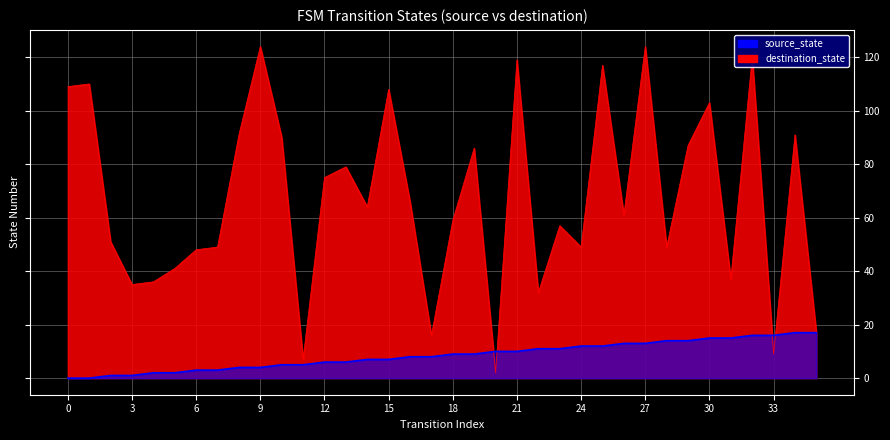

Count the source_state values in the range 2 to 7.

12